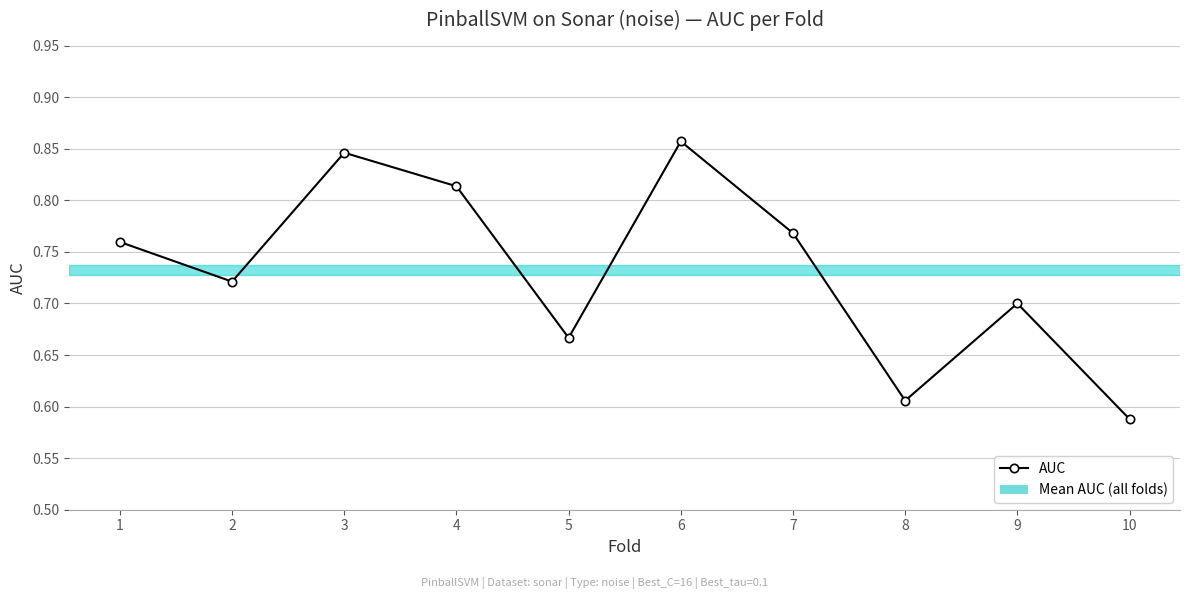

What is the average value?

0.7